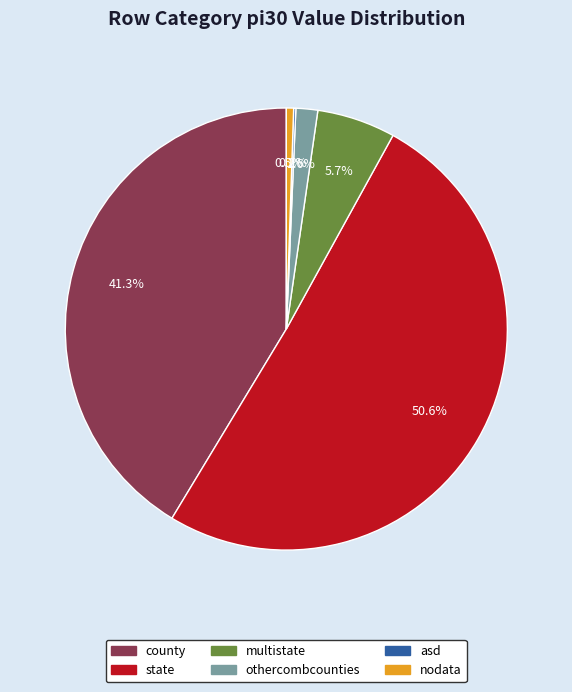

Does any single category account for the majority?

Yes